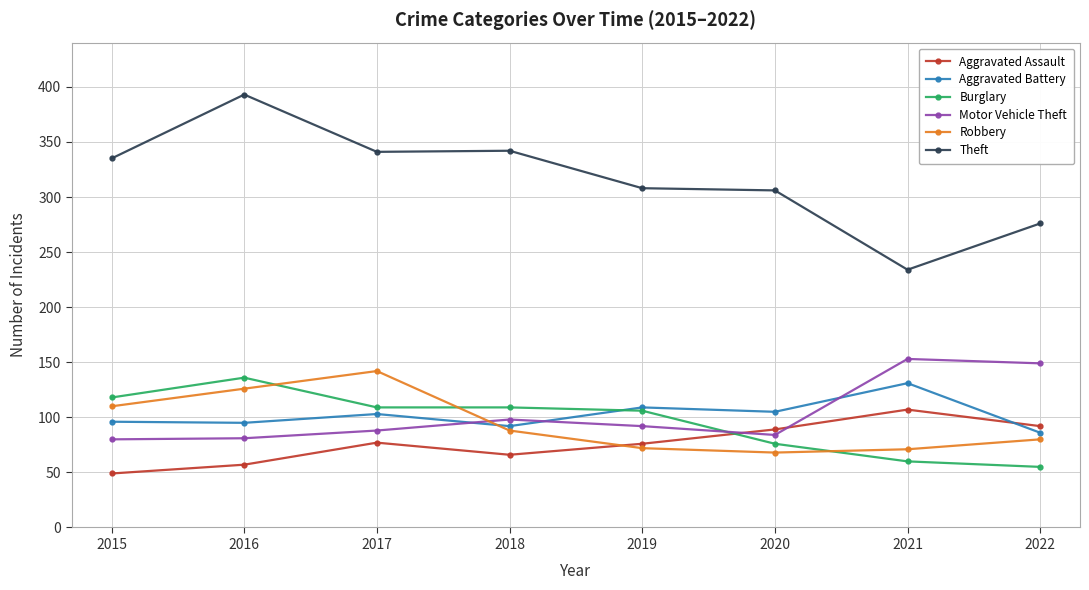

Where is the first local maximum for Robbery?

2017